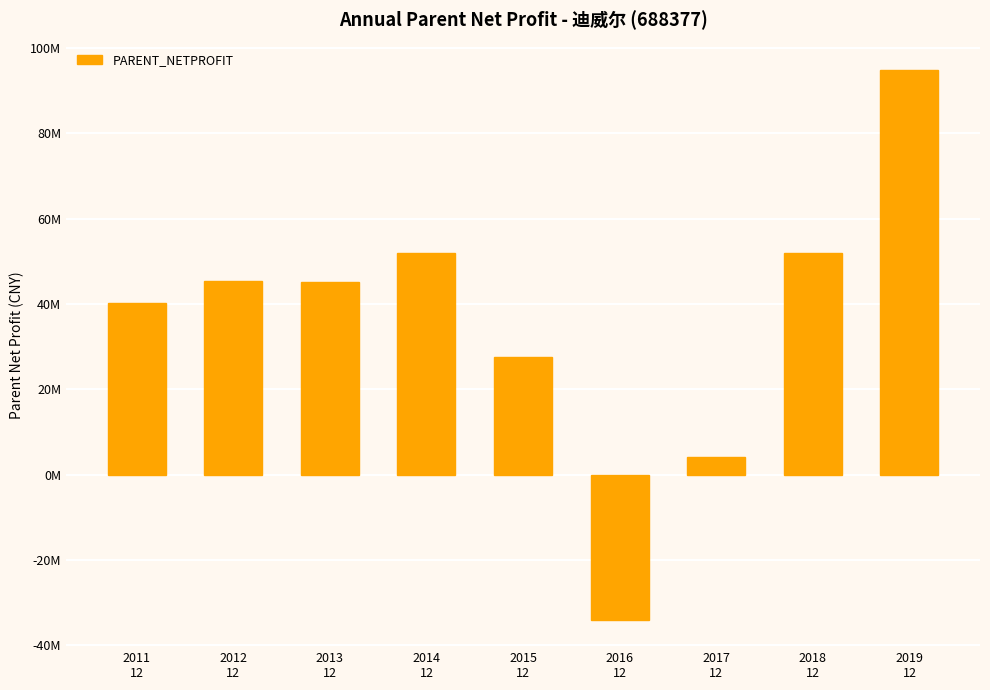

True or false: the data shows 27603769.3 at 2015
12.

True